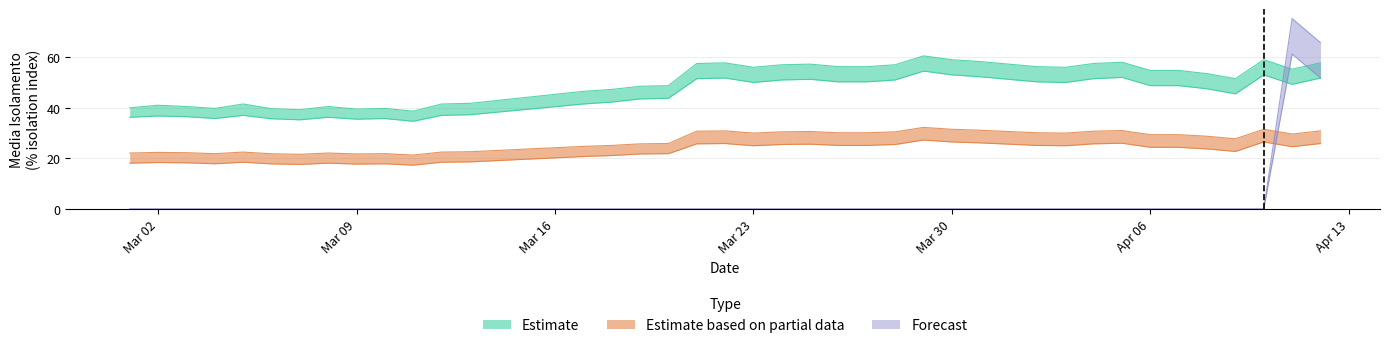

Which series has the largest total across all categories?

Estimate